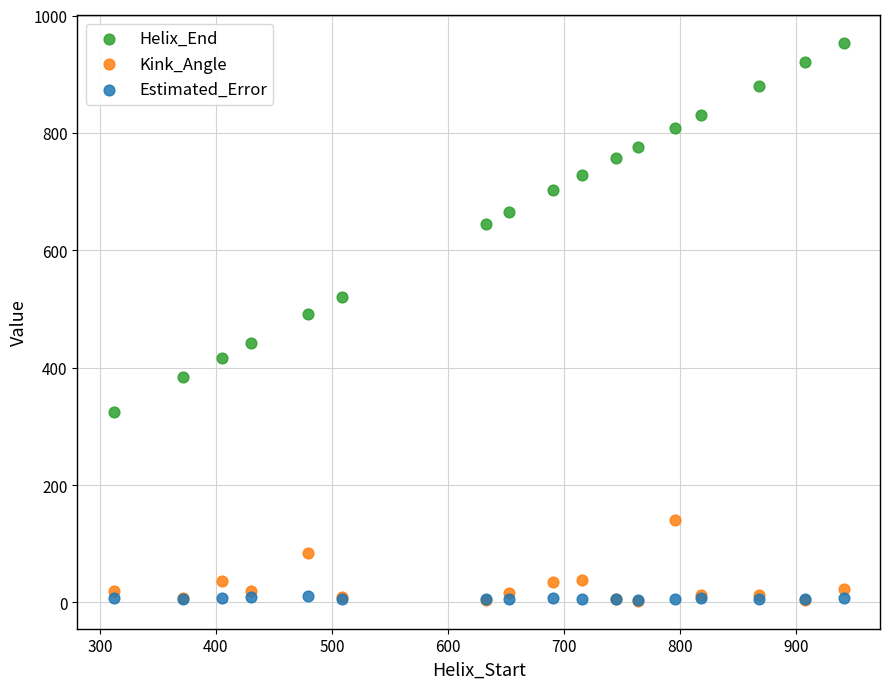

Which series has the largest Y range (max minus min)?

Helix_End